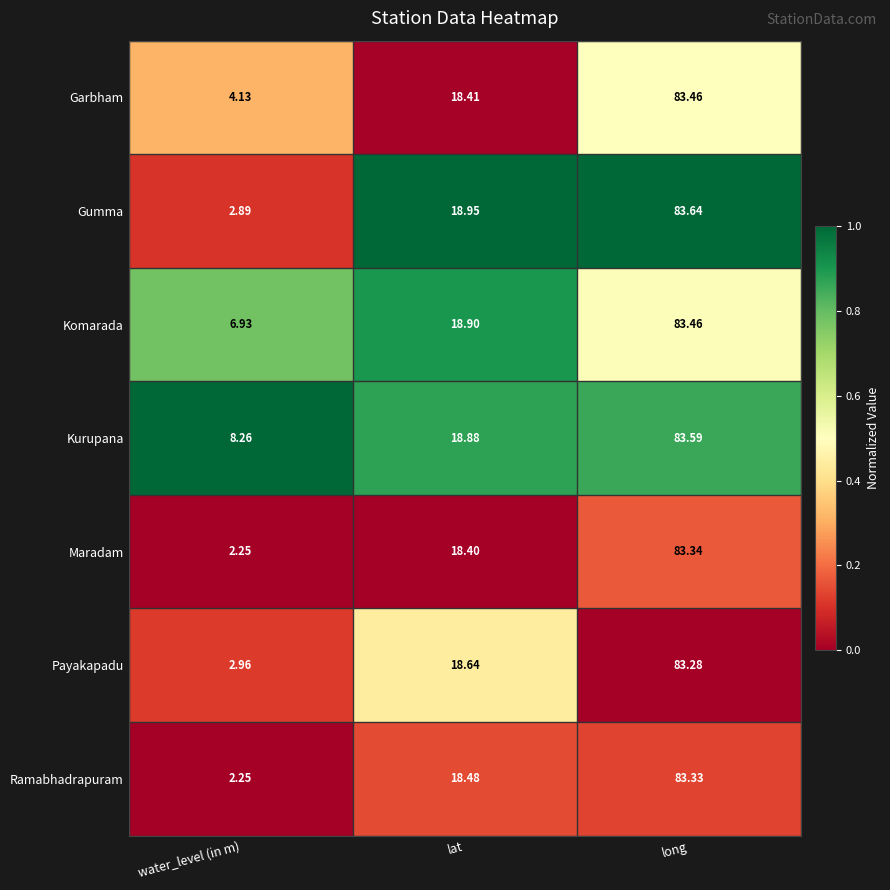

Where is Kurupana nearest to the value 45?

lat